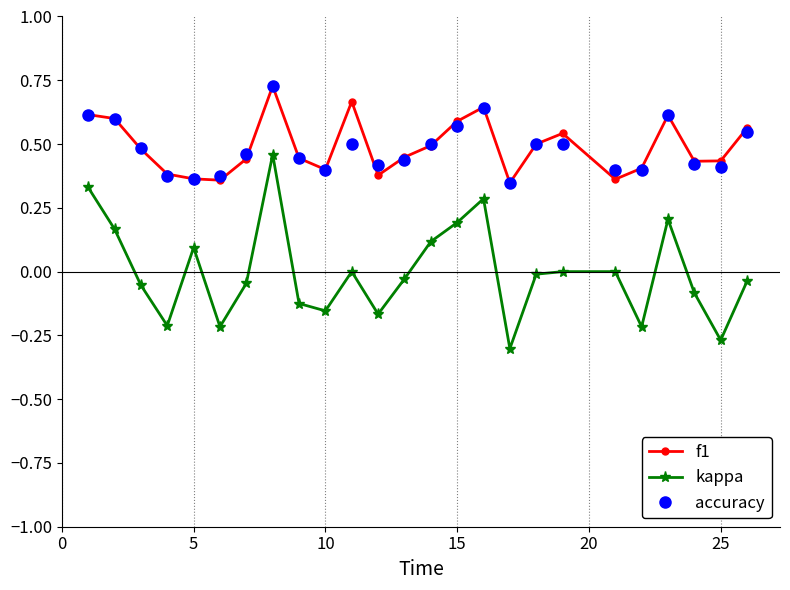

Does the chart display data point markers on the line(s)?

Yes